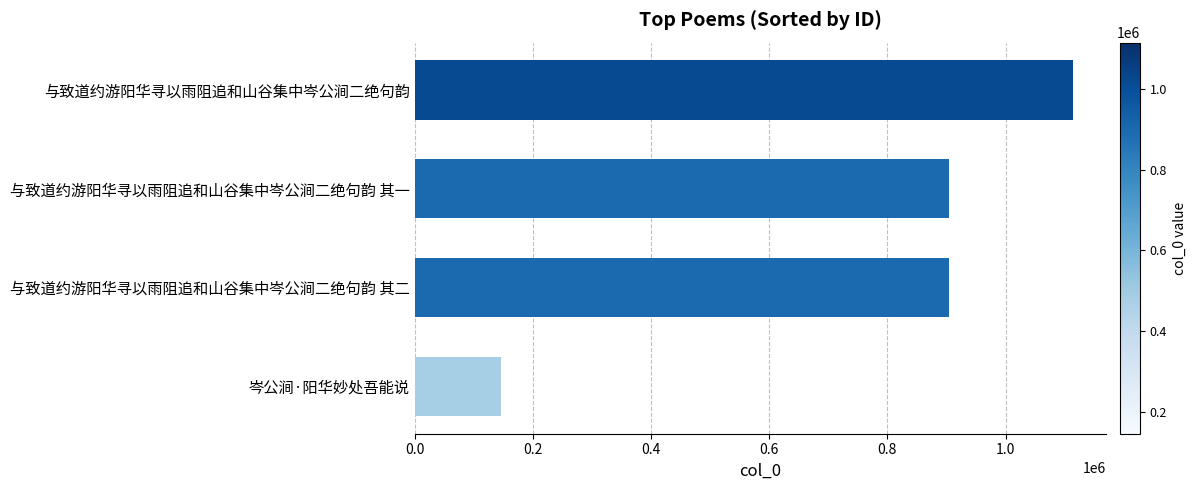

What is the maximum value shown in the chart?

1113678